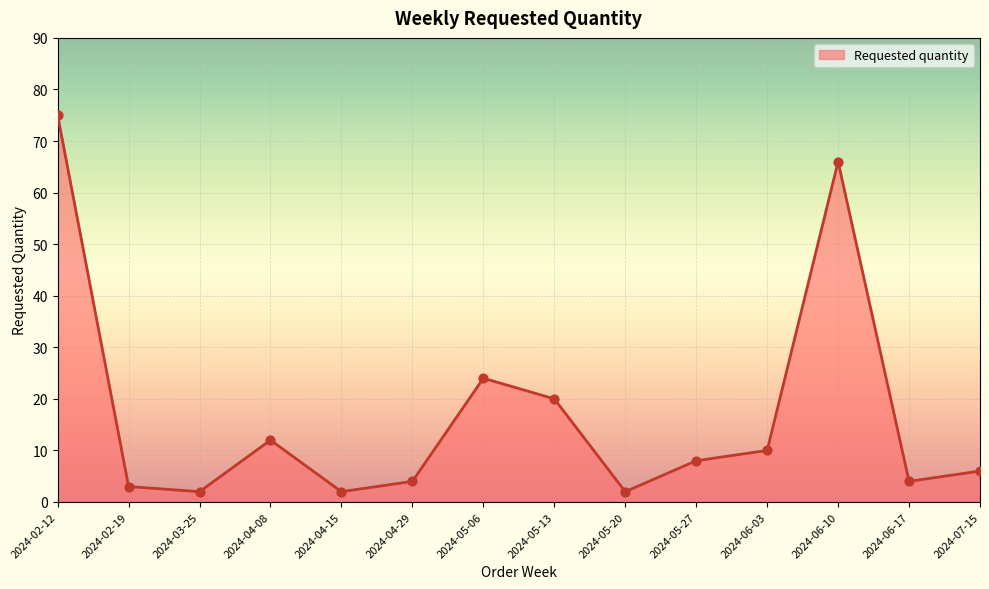

Approximately how many times larger is the value at 2024-05-06 compared to 2024-04-15?

12.0